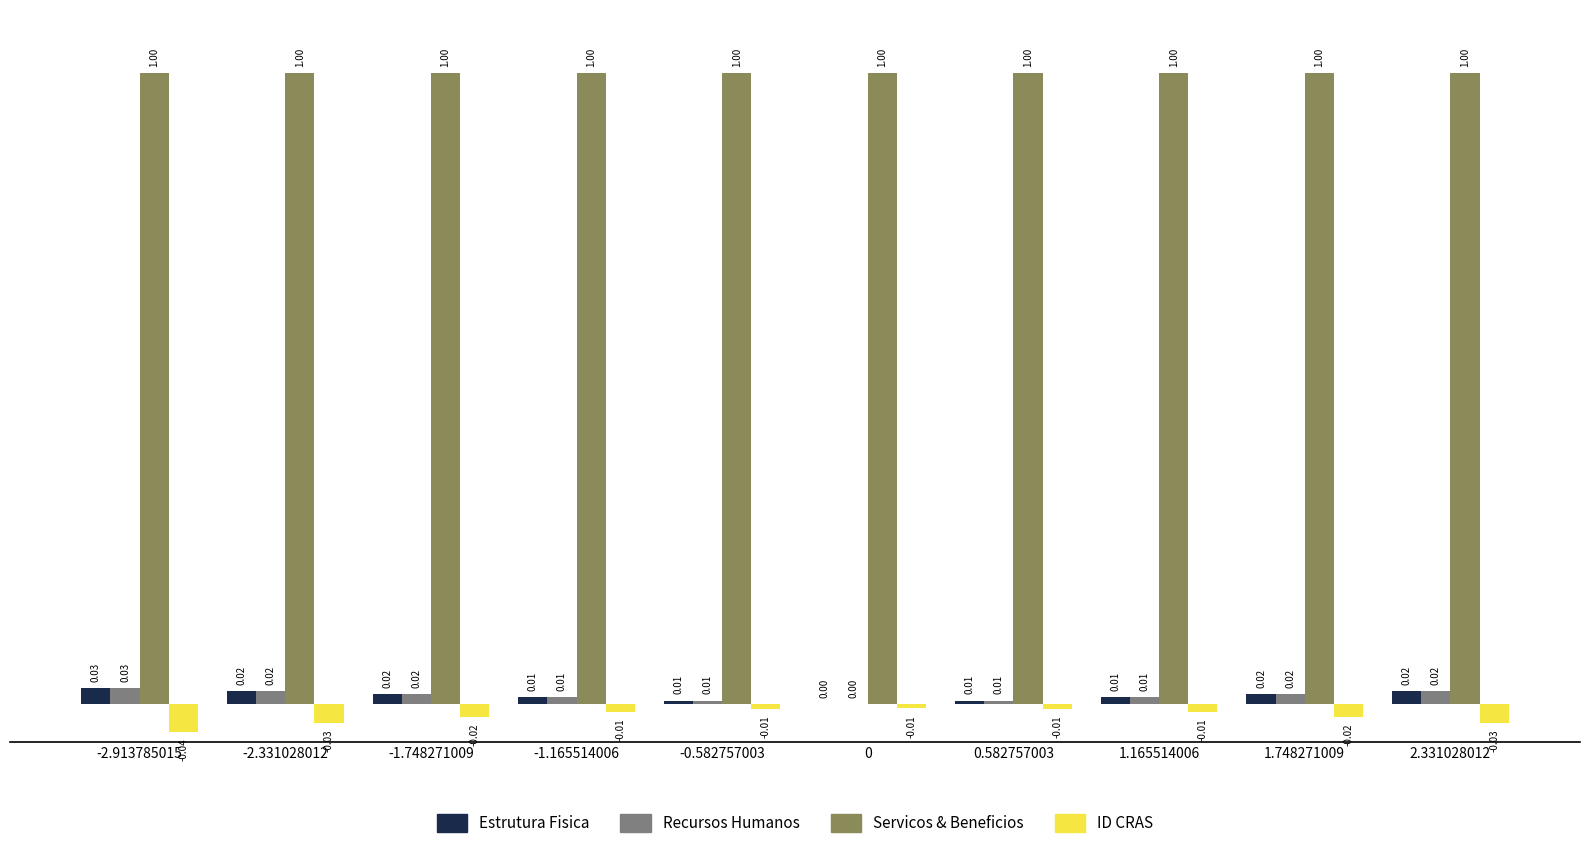

What is the total value across all series at 2.331028012?

1.0